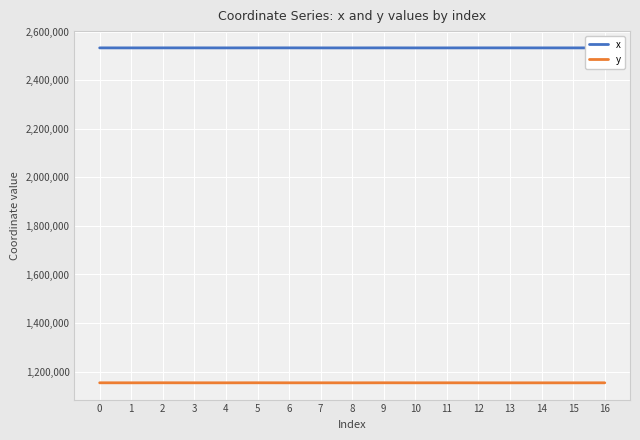

Which series has the largest total across all categories?

x